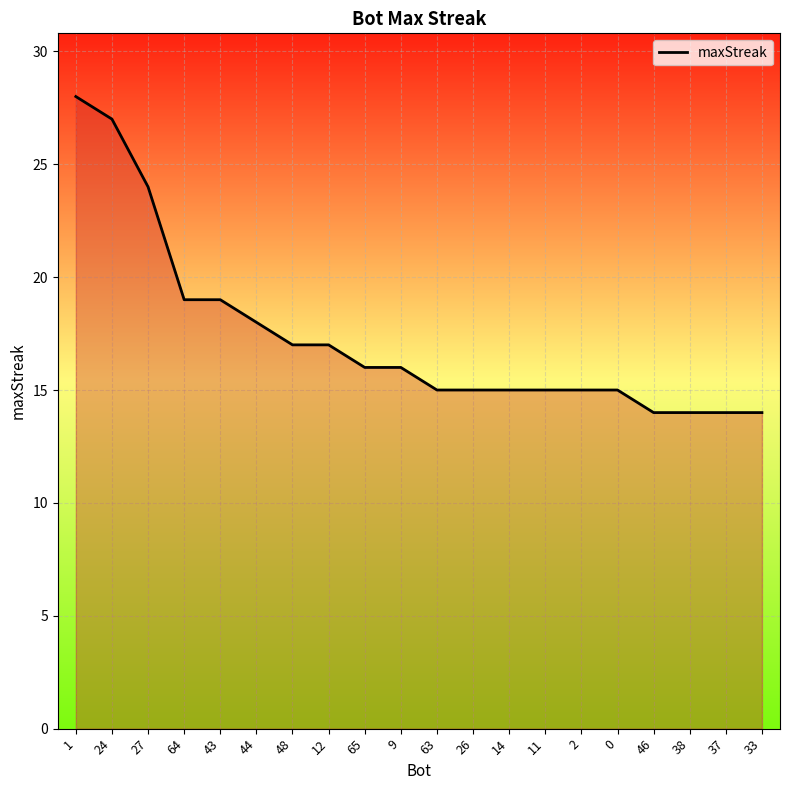

What is the difference between the values at 27 and 63?

9